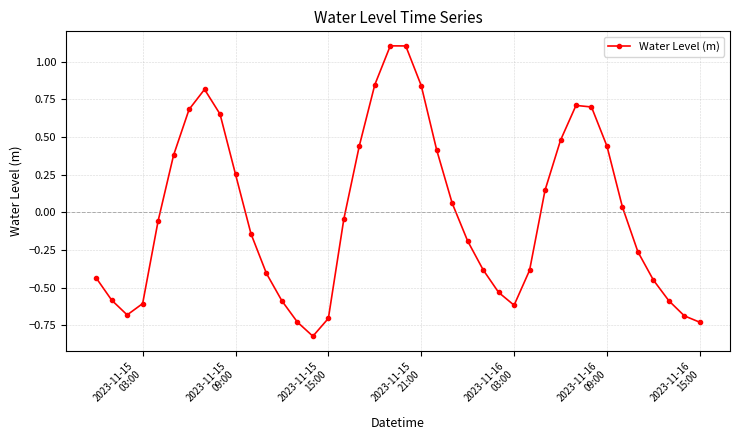

What is the difference between the maximum and second lowest values?

1.8